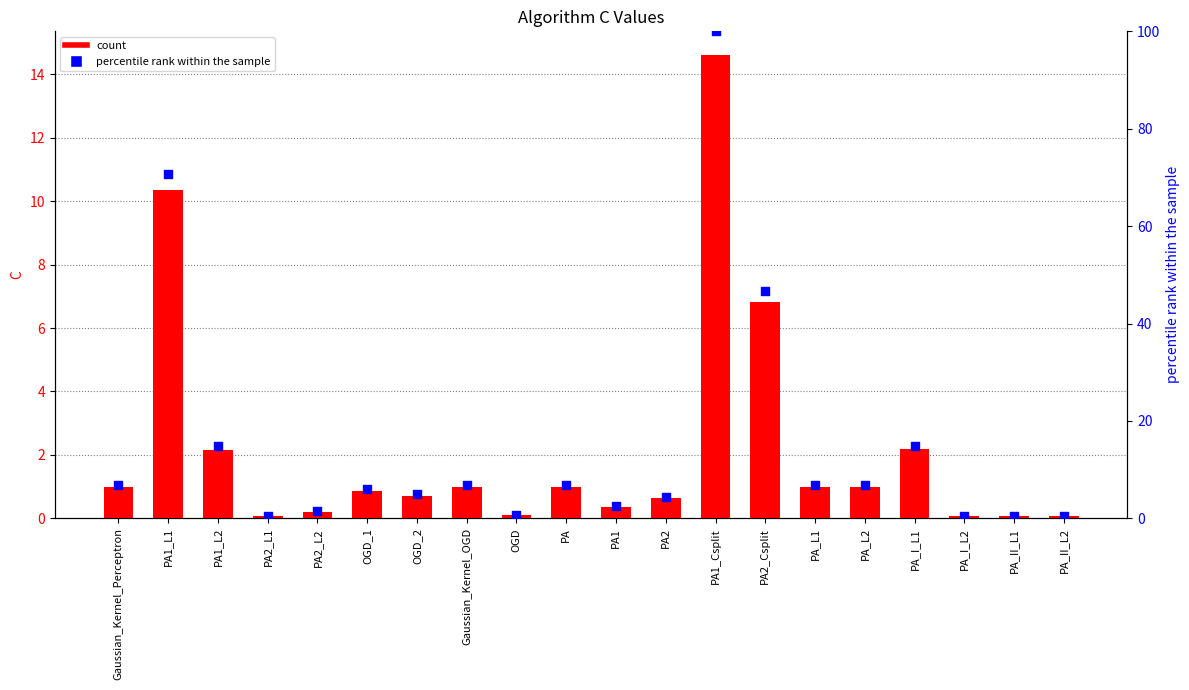

At how many categories does at least one series exceed 22?

3